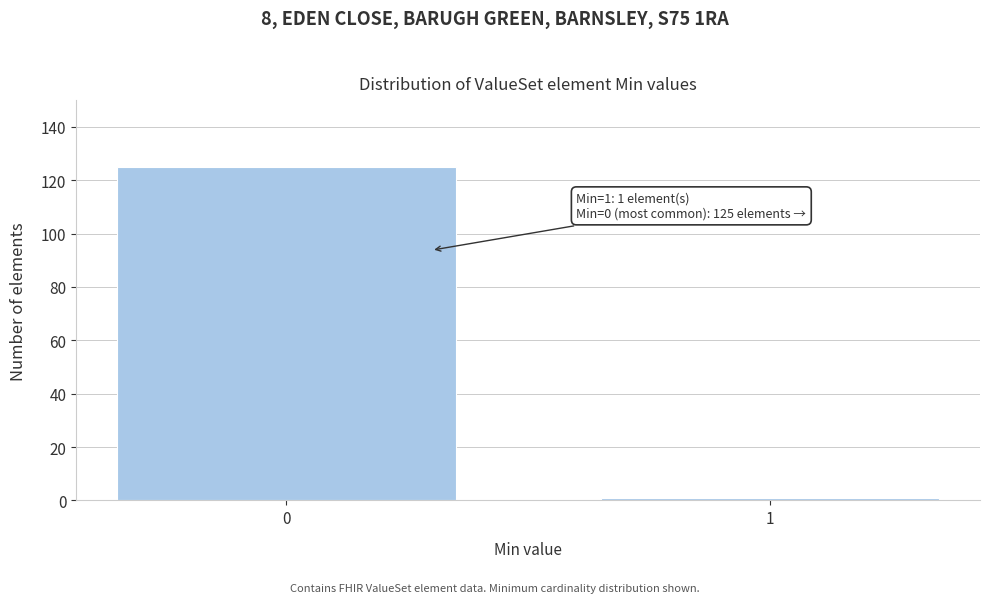

Reading left to right, what are all the values shown in this chart?

125	1